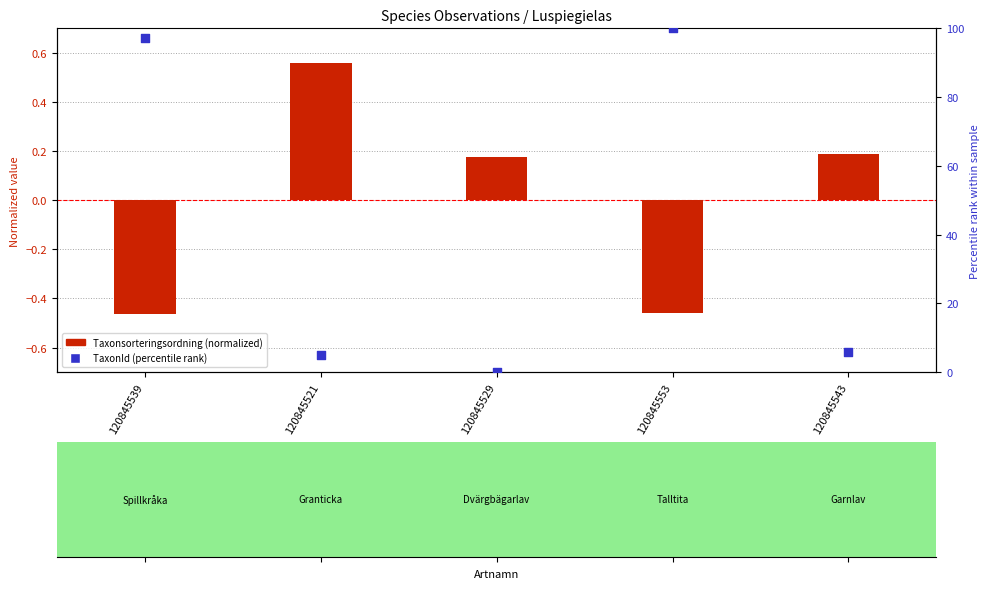

At how many categories does at least one series exceed 78?

2